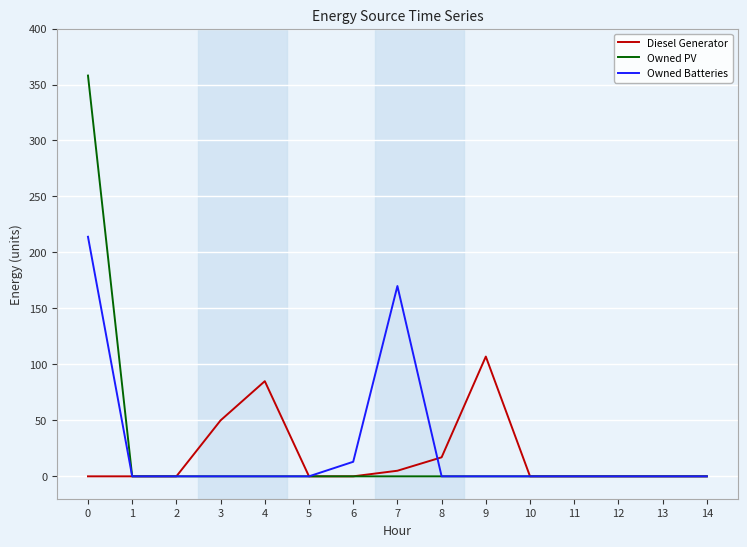

At how many categories does at least one series exceed 183?

1